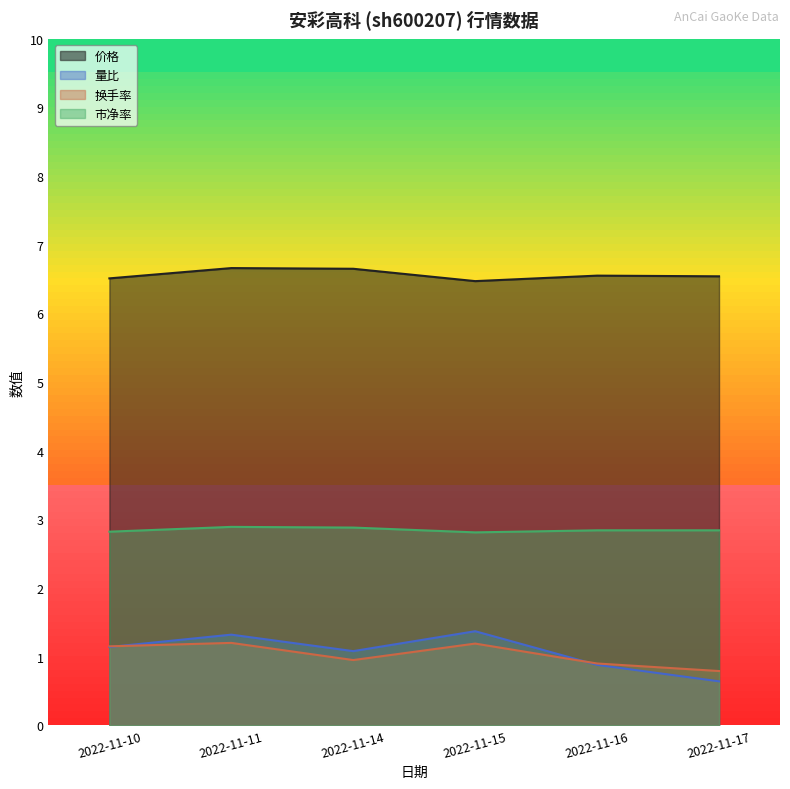

What is the sum of the 价格 values at 2022-11-17 and 2022-11-11?

13.2